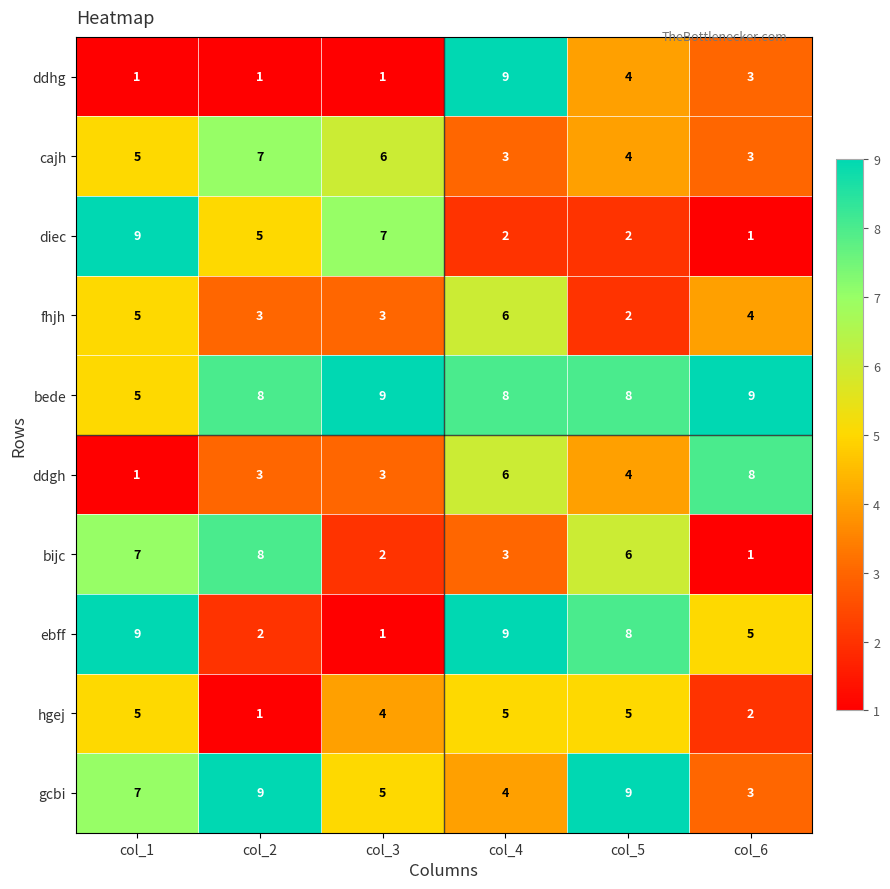

What is the spread (max minus min) of values at col_3?

8